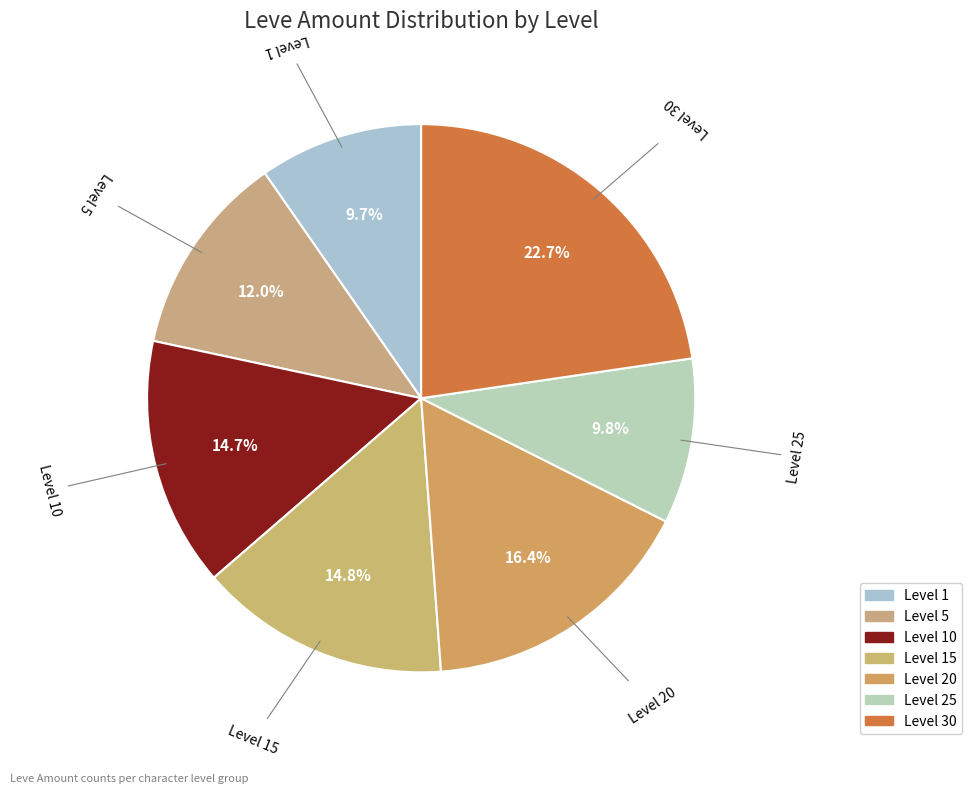

What is the largest slice in the pie chart?

Level 30